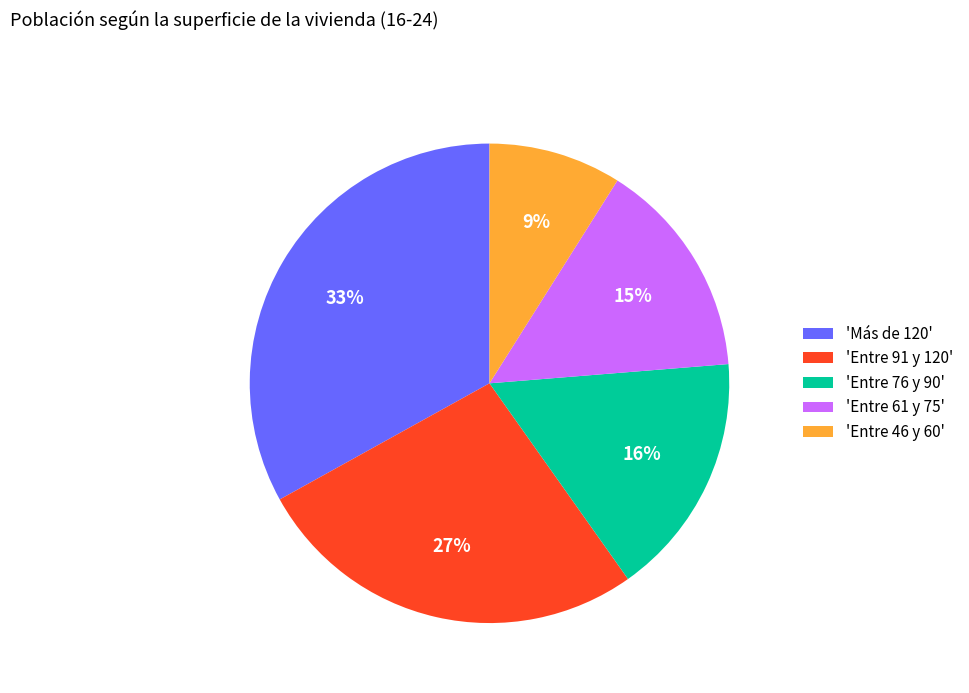

Which slice is the largest?

'Más de 120'